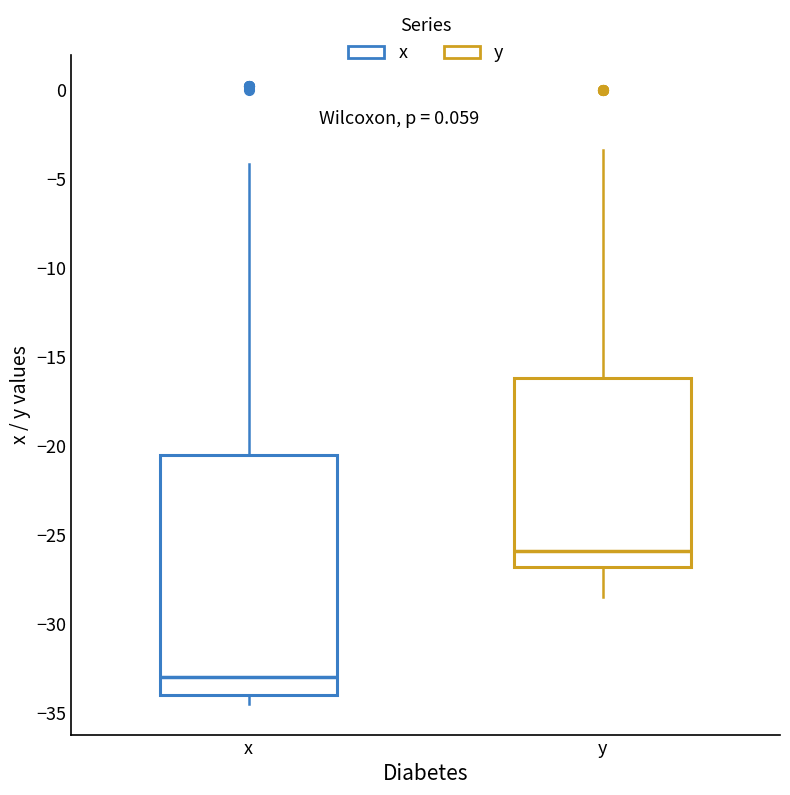

Reading left to right, transcribe this box plot: for each box, give where its median line is, the range the box spans, and where its two whiskers end, as read against the y-axis. The values are not printed on the chart, so give them approximately, as read against the axis.

x: median -33.0, box -34.0 to -20.5, whiskers -34.5 to -4.0
y: median -26.0, box -27.0 to -16.0, whiskers -28.5 to -3.5